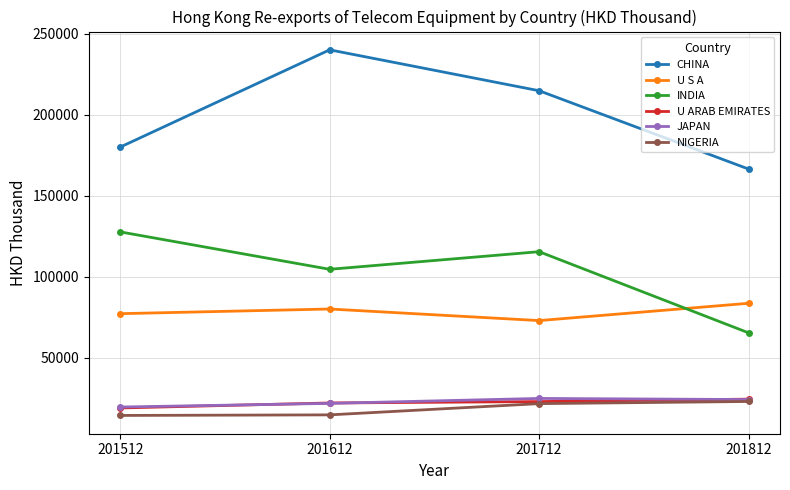

At which label does U S A reach its peak?

201812